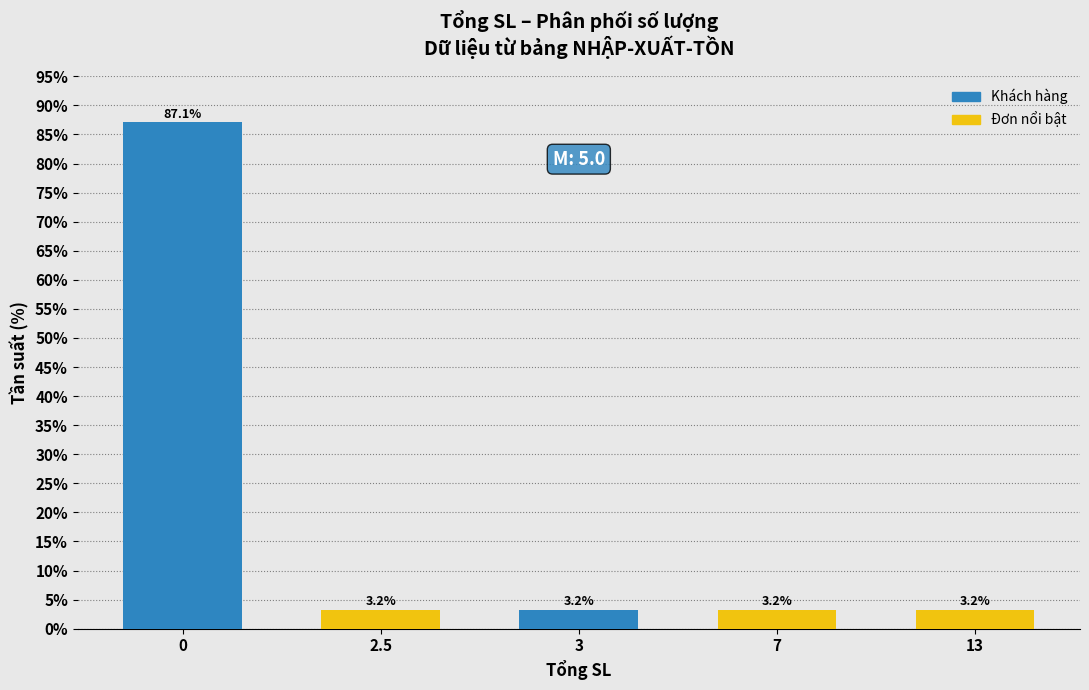

Reading left to right, list all the values displayed in this chart.

0=87.1	2.5=3.2	3=3.2	7=3.2	13=3.2